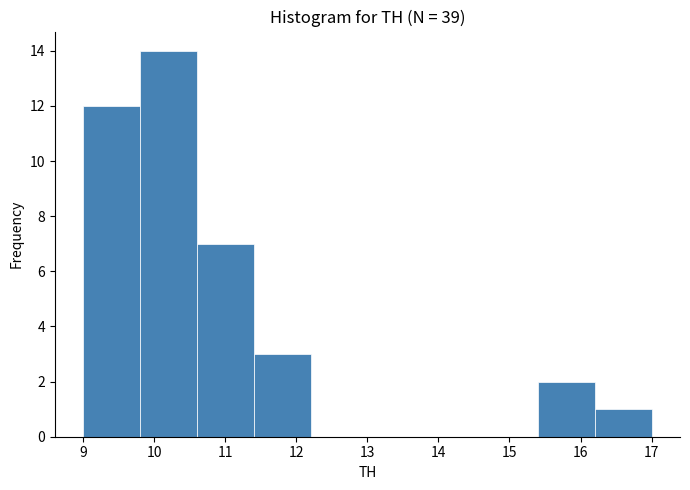

Reading left to right, list every bar in this chart as the range it spans on the x-axis followed by its height. The values are not printed on the chart, so give them approximately, as read against the axis.

9.0 to 9.8: 12
9.8 to 10.6: 14
10.6 to 11.4: 7
11.4 to 12.2: 3
12.2 to 13.0: 0
13.0 to 13.8: 0
13.8 to 14.6: 0
14.6 to 15.4: 0
15.4 to 16.2: 2
16.2 to 17.0: 1